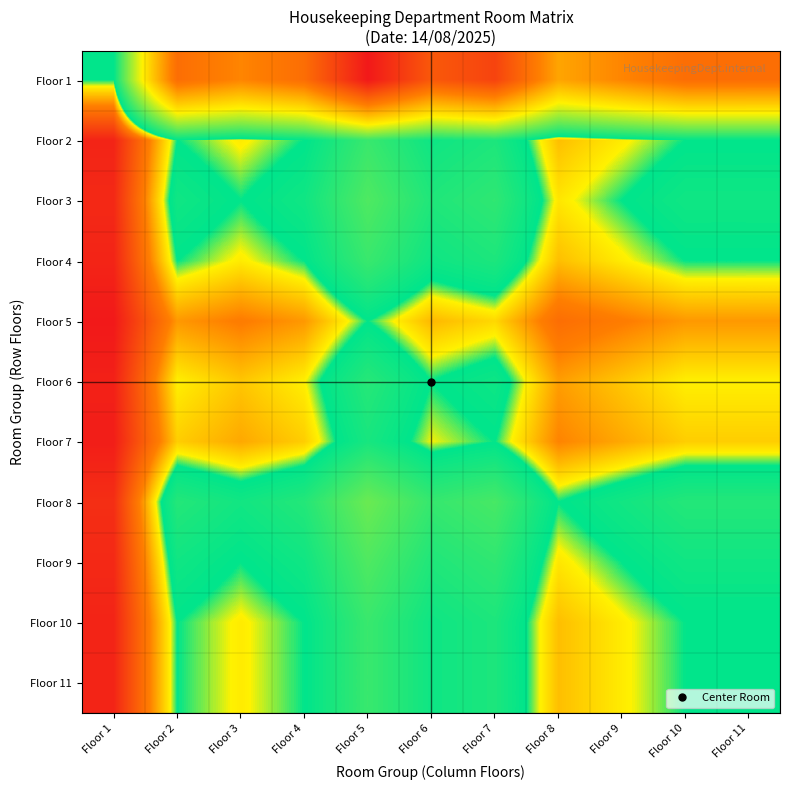

Reading left to right, extract all data points from this chart.

Floor 1: Floor 1=1.0	Floor 2=5.0	Floor 3=4.5	Floor 4=5.0	Floor 5=7.0	Floor 6=5.5	Floor 7=6.0	Floor 8=4.0	Floor 9=4.5	Floor 10=5.0	Floor 11=5.0
Floor 2: Floor 1=0.2	Floor 2=1.0	Floor 3=0.9	Floor 4=1.0	Floor 5=1.4	Floor 6=1.1	Floor 7=1.2	Floor 8=0.8	Floor 9=0.9	Floor 10=1.0	Floor 11=1.0
Floor 3: Floor 1=0.2	Floor 2=1.1	Floor 3=1.0	Floor 4=1.1	Floor 5=1.6	Floor 6=1.2	Floor 7=1.3	Floor 8=0.9	Floor 9=1.0	Floor 10=1.1	Floor 11=1.1
Floor 4: Floor 1=0.2	Floor 2=1.0	Floor 3=0.9	Floor 4=1.0	Floor 5=1.4	Floor 6=1.1	Floor 7=1.2	Floor 8=0.8	Floor 9=0.9	Floor 10=1.0	Floor 11=1.0
Floor 5: Floor 1=0.1	Floor 2=0.7	Floor 3=0.6	Floor 4=0.7	Floor 5=1.0	Floor 6=0.8	Floor 7=0.9	Floor 8=0.6	Floor 9=0.6	Floor 10=0.7	Floor 11=0.7
Floor 6: Floor 1=0.2	Floor 2=0.9	Floor 3=0.8	Floor 4=0.9	Floor 5=1.3	Floor 6=1.0	Floor 7=1.1	Floor 8=0.7	Floor 9=0.8	Floor 10=0.9	Floor 11=0.9
Floor 7: Floor 1=0.2	Floor 2=0.8	Floor 3=0.8	Floor 4=0.8	Floor 5=1.2	Floor 6=0.9	Floor 7=1.0	Floor 8=0.7	Floor 9=0.8	Floor 10=0.8	Floor 11=0.8
Floor 8: Floor 1=0.2	Floor 2=1.2	Floor 3=1.1	Floor 4=1.2	Floor 5=1.8	Floor 6=1.4	Floor 7=1.5	Floor 8=1.0	Floor 9=1.1	Floor 10=1.2	Floor 11=1.2
Floor 9: Floor 1=0.2	Floor 2=1.1	Floor 3=1.0	Floor 4=1.1	Floor 5=1.6	Floor 6=1.2	Floor 7=1.3	Floor 8=0.9	Floor 9=1.0	Floor 10=1.1	Floor 11=1.1
Floor 10: Floor 1=0.2	Floor 2=1.0	Floor 3=0.9	Floor 4=1.0	Floor 5=1.4	Floor 6=1.1	Floor 7=1.2	Floor 8=0.8	Floor 9=0.9	Floor 10=1.0	Floor 11=1.0
Floor 11: Floor 1=0.2	Floor 2=1.0	Floor 3=0.9	Floor 4=1.0	Floor 5=1.4	Floor 6=1.1	Floor 7=1.2	Floor 8=0.8	Floor 9=0.9	Floor 10=1.0	Floor 11=1.0